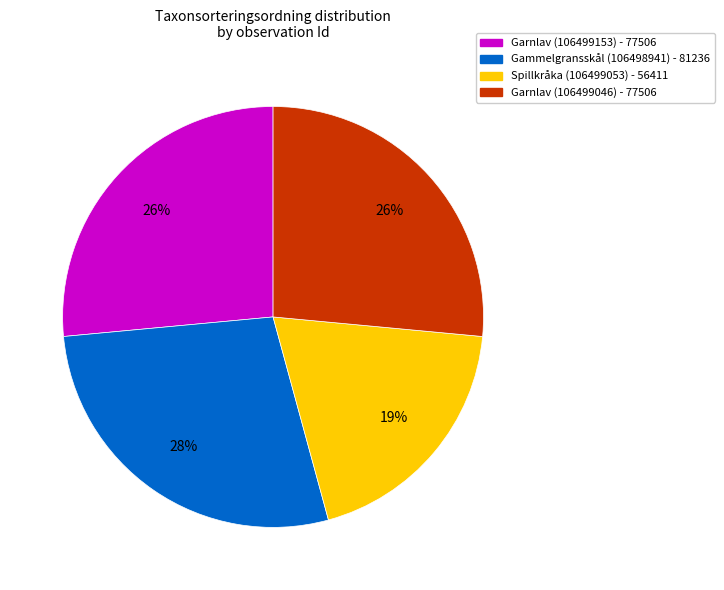

Is it true that Spillkråka (106499053) is 19% of the pie?

True